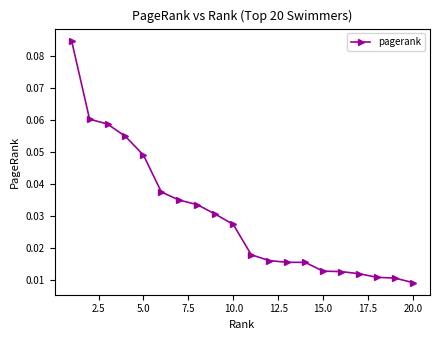

How many values are between 0 and 1?

20